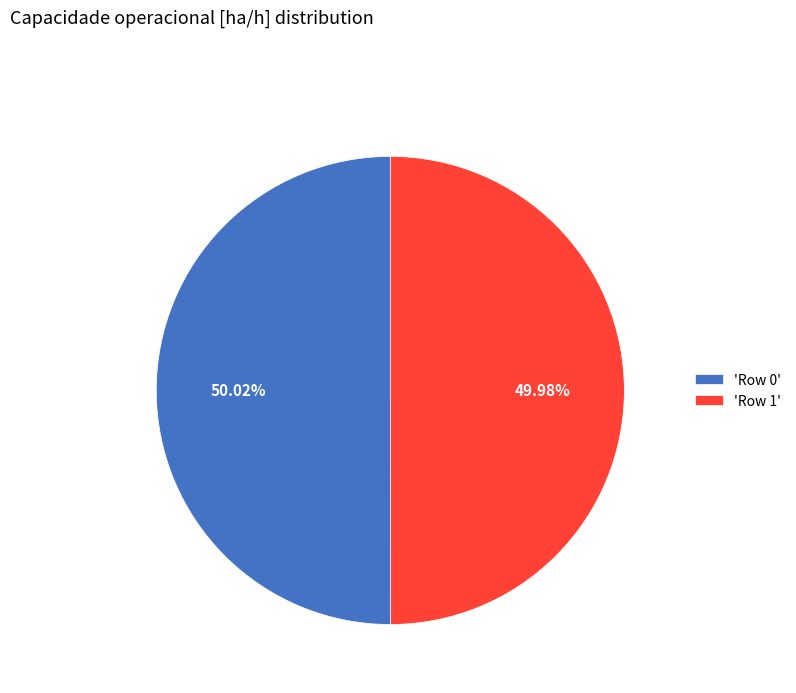

Combined, do 'Row 1' and 'Row 0' account for over 50%?

Yes